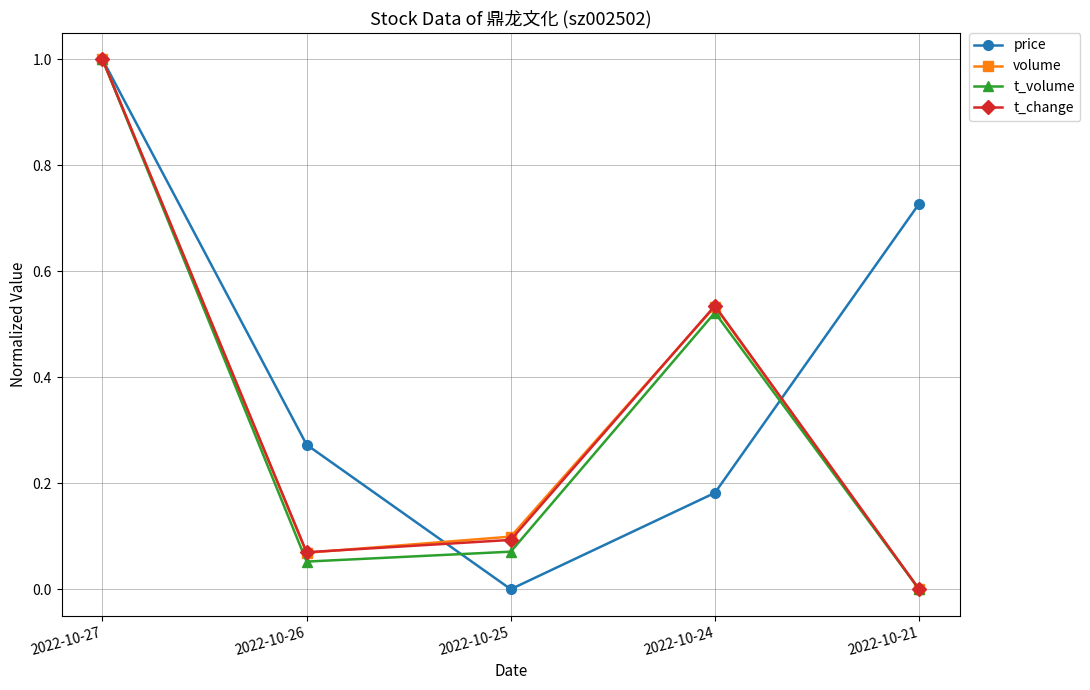

True or false: t_change has a value of 0.3 at 2022-10-21.

False